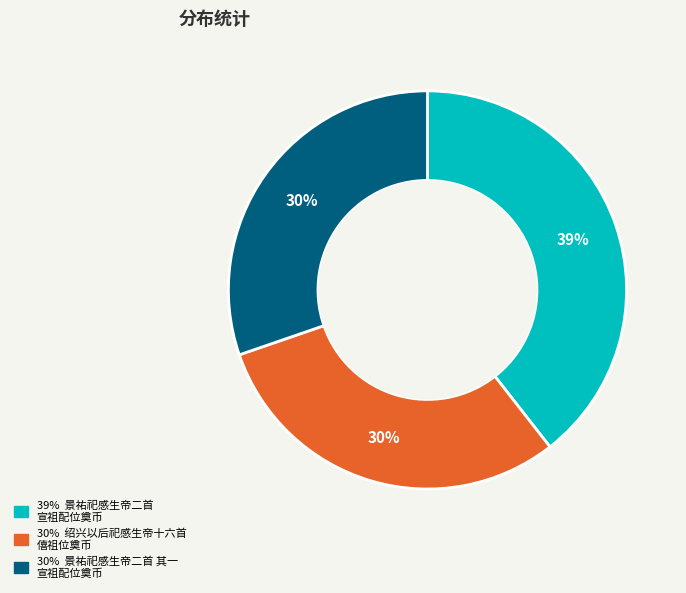

Is there any slice that represents more than half of the pie?

No